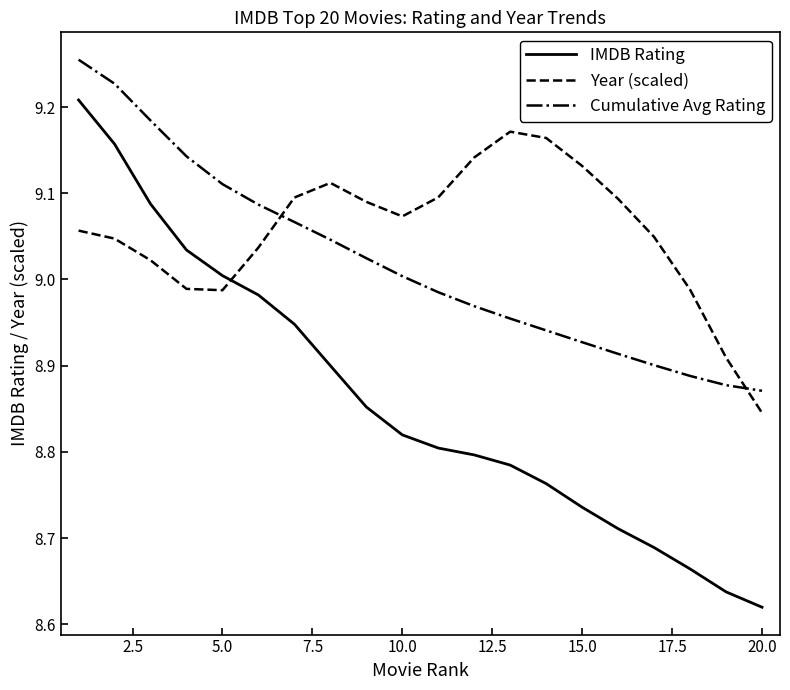

Which series has the widest spread of values?

IMDB Rating